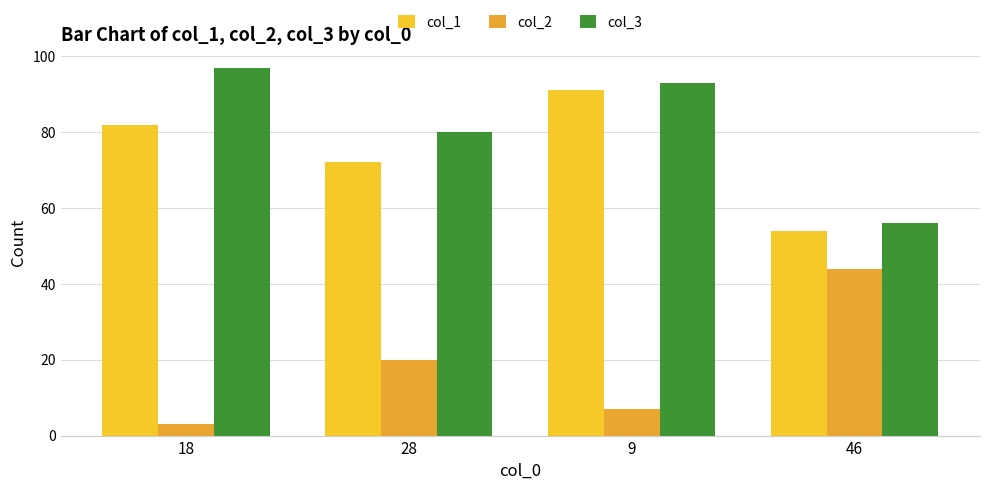

What is the label of the 4th bar from the left?

46